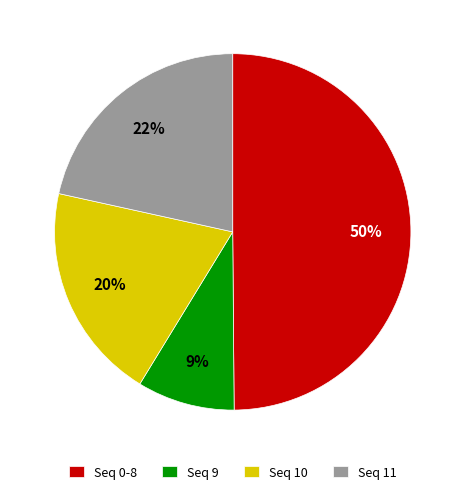

Is the sum of Seq 11 and Seq 9 greater than half?

No